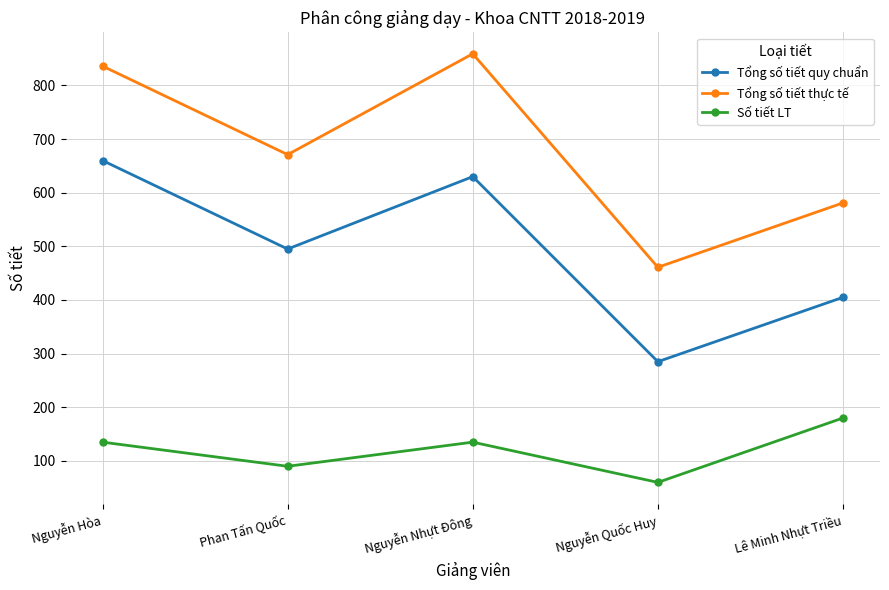

What is the sum of all Số tiết LT values?

600